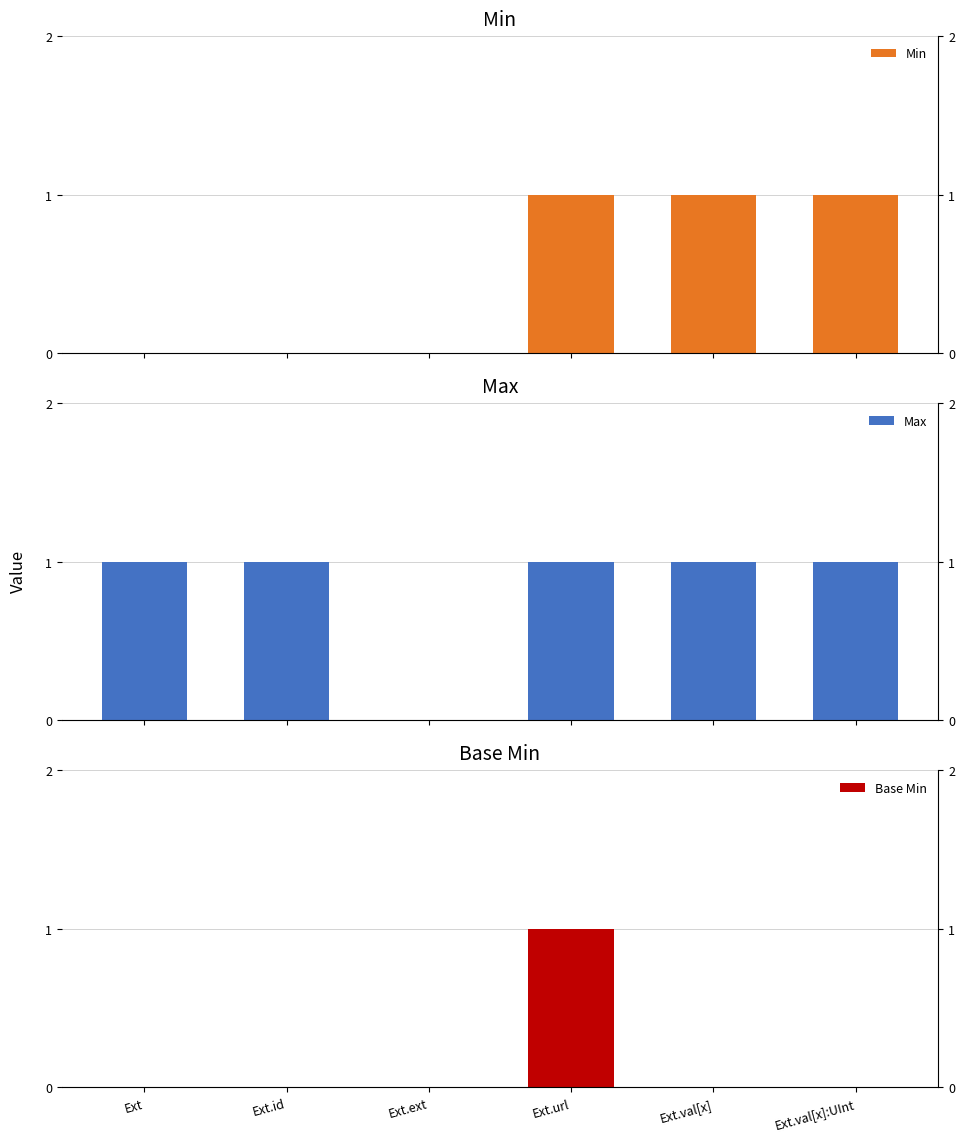

The value of Base Min at Ext.ext is -1. True or false?

False